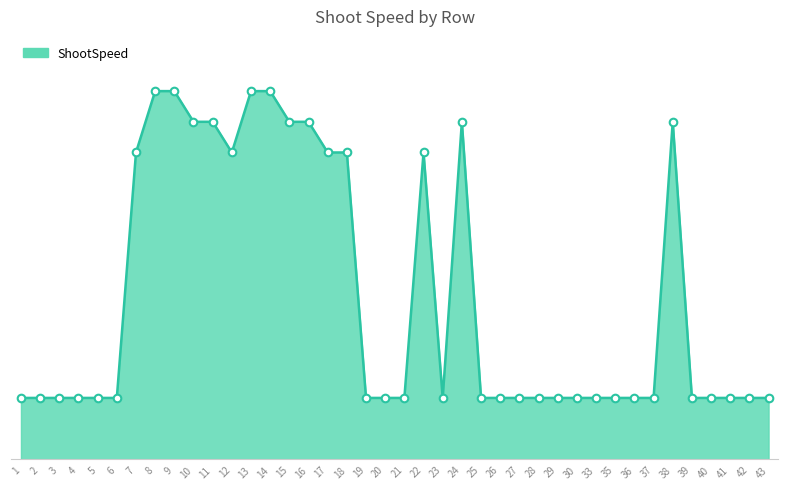

Is this an area chart (filled region under the line)?

Yes